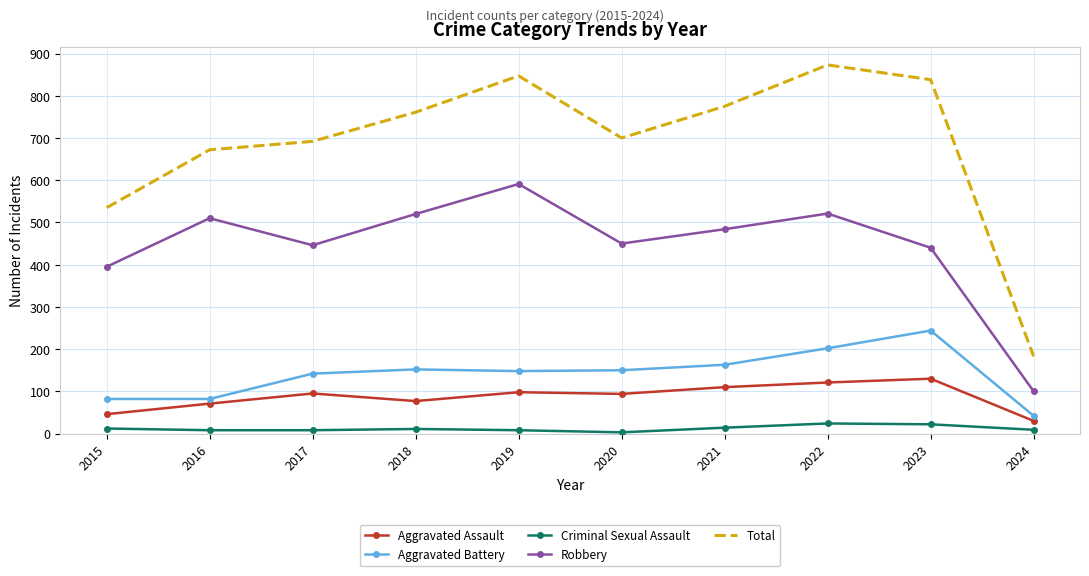

True or false: Robbery has more than 0 interior local peaks.

True